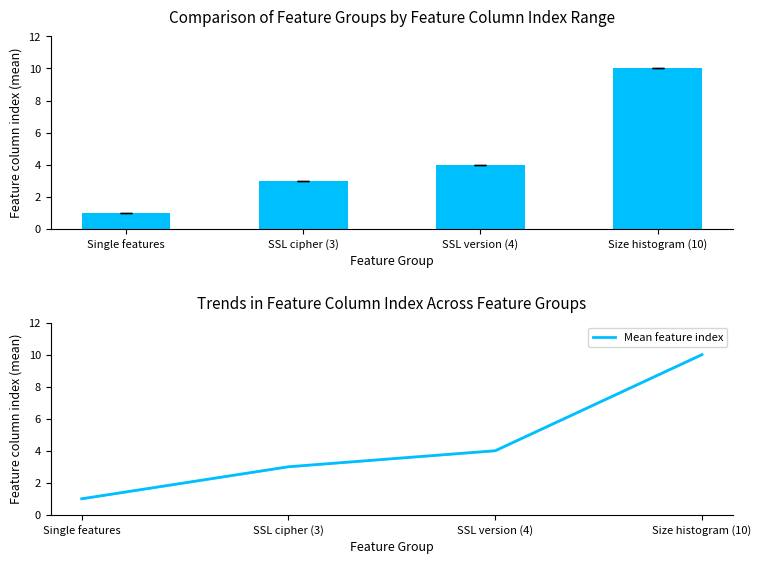

What is the change in value from SSL cipher (3) to SSL version (4)?

+1